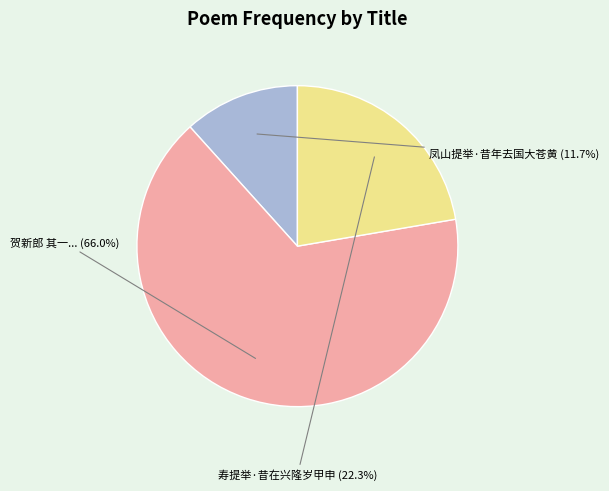

To the nearest percent, what is the difference between the largest and smallest slice percentages?

54%